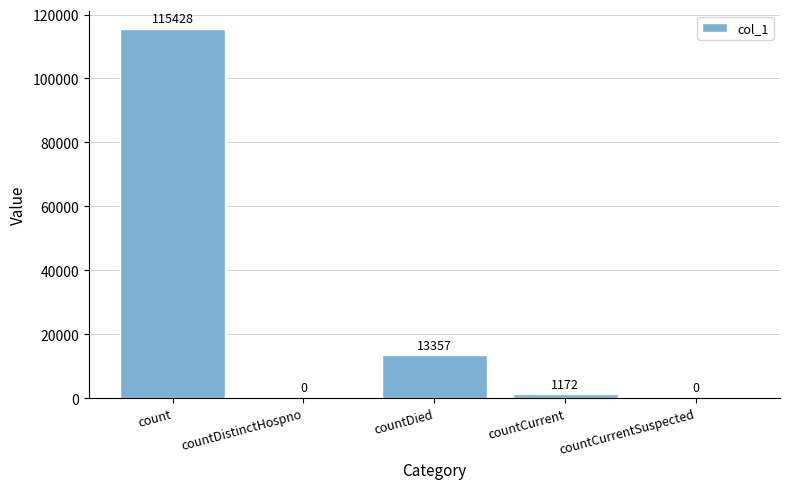

The chart shows a value of 45415 at countCurrentSuspected. True or false?

False